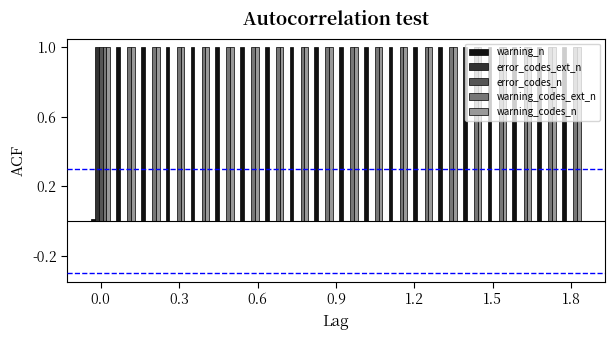

What is the sum of all warning_n values?

19.0